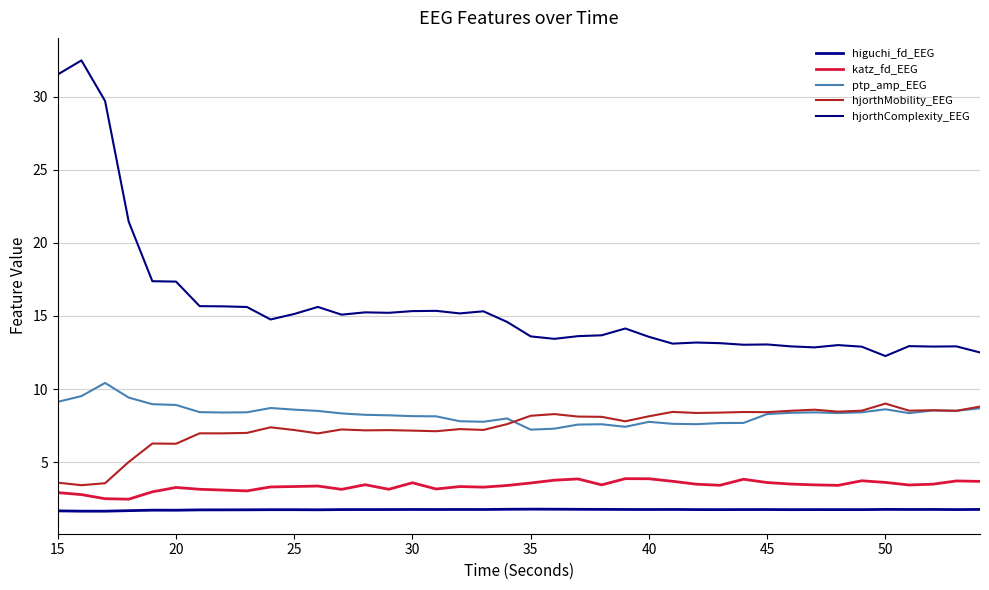

What is the maximum value for hjorthMobility_EEG?

9.0